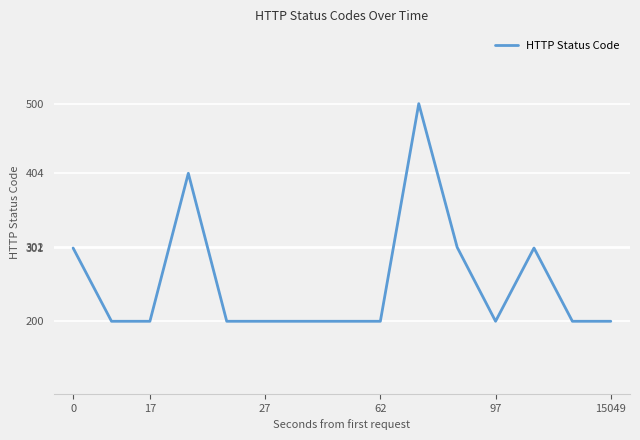

What is the difference between the maximum and minimum values?

300